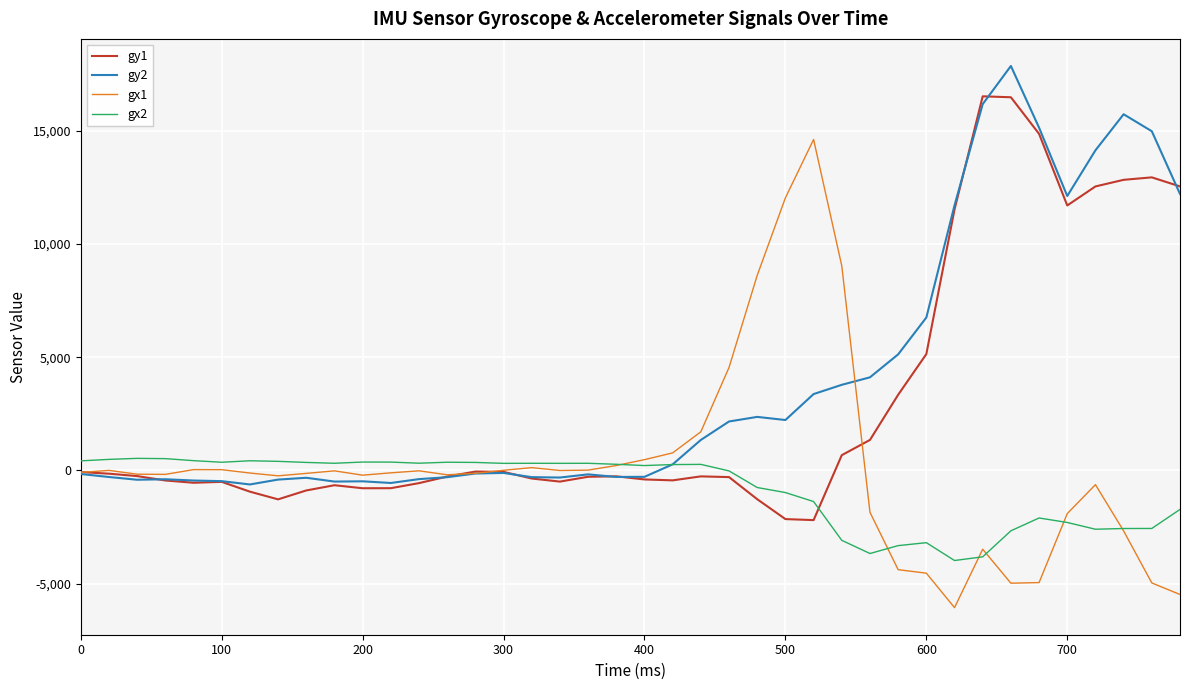

Does the chart have visible grid lines?

Yes